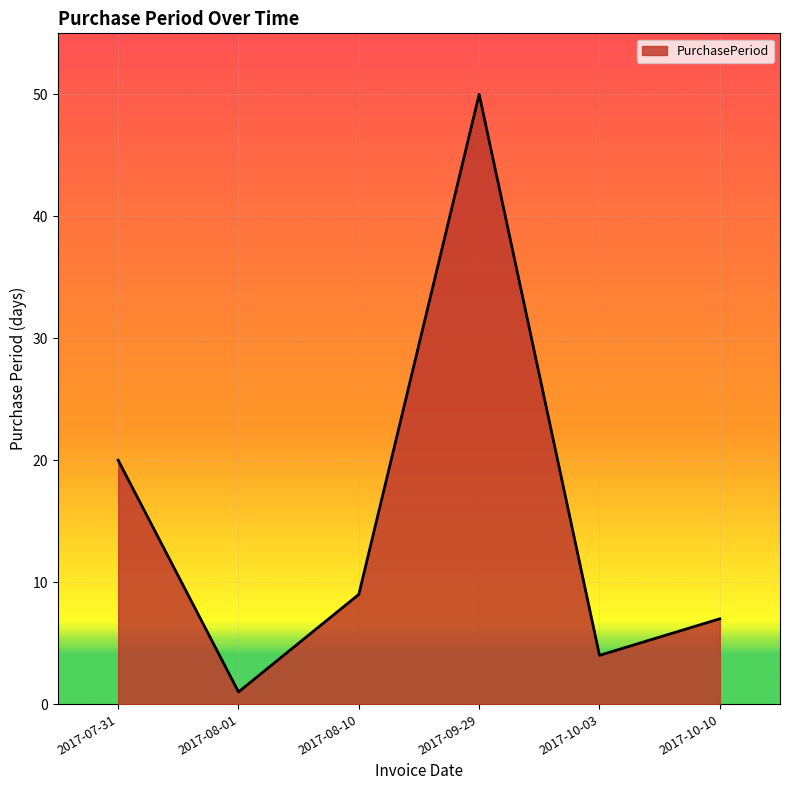

Where is the first local maximum?

2017-09-29